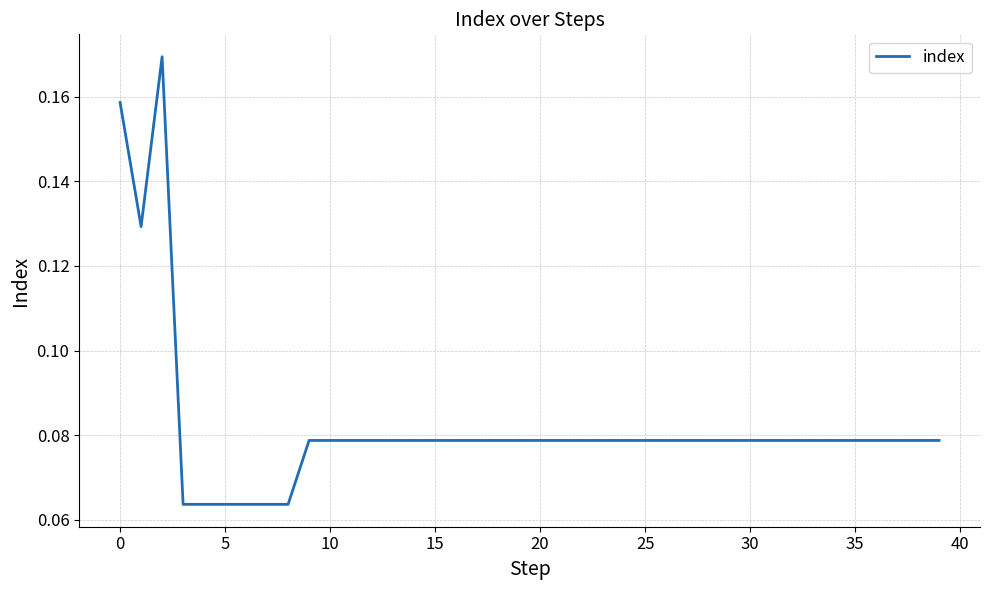

Is this an area chart (filled region under the line)?

No